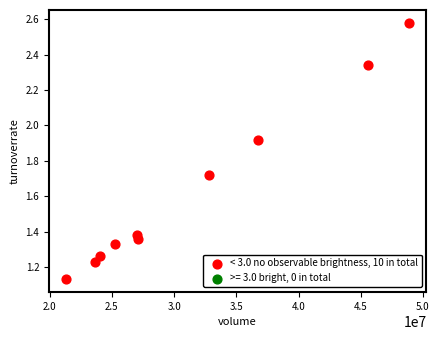

What is the average X value?

31233789.4